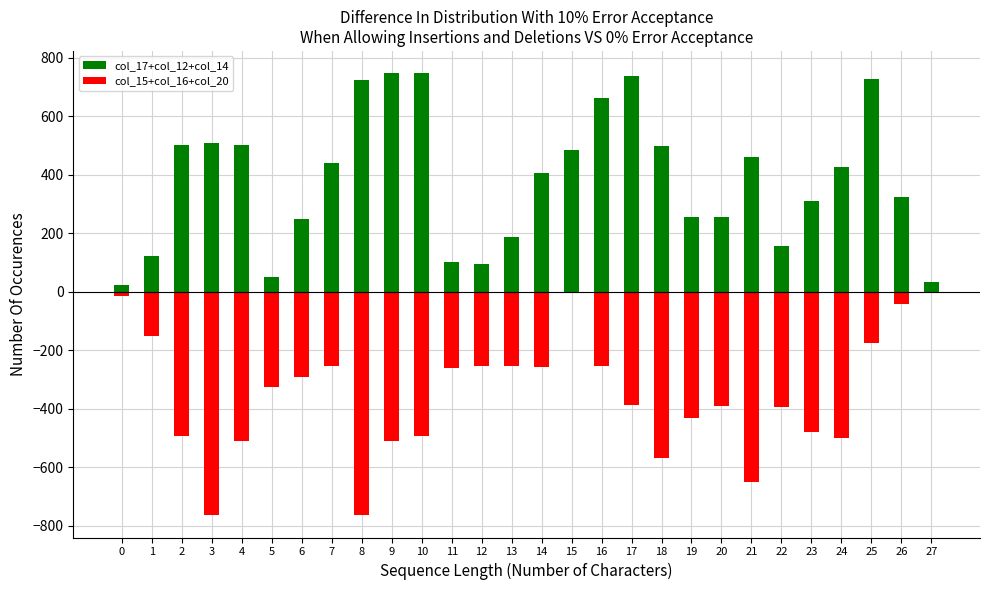

What are all the series names shown in the legend?

col_17+col_12+col_14, col_15+col_16+col_20